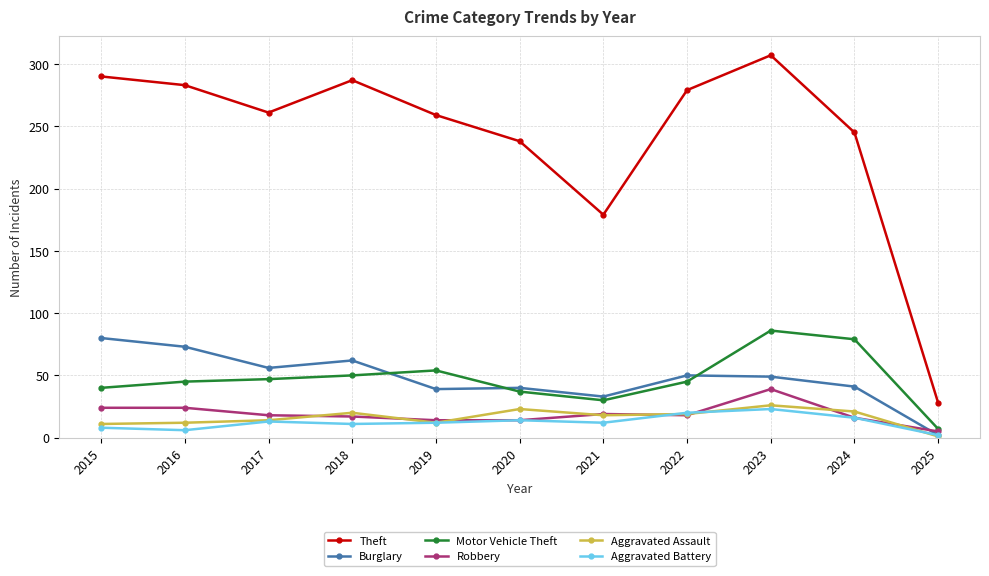

At which category does Theft reach its first local peak?

2018